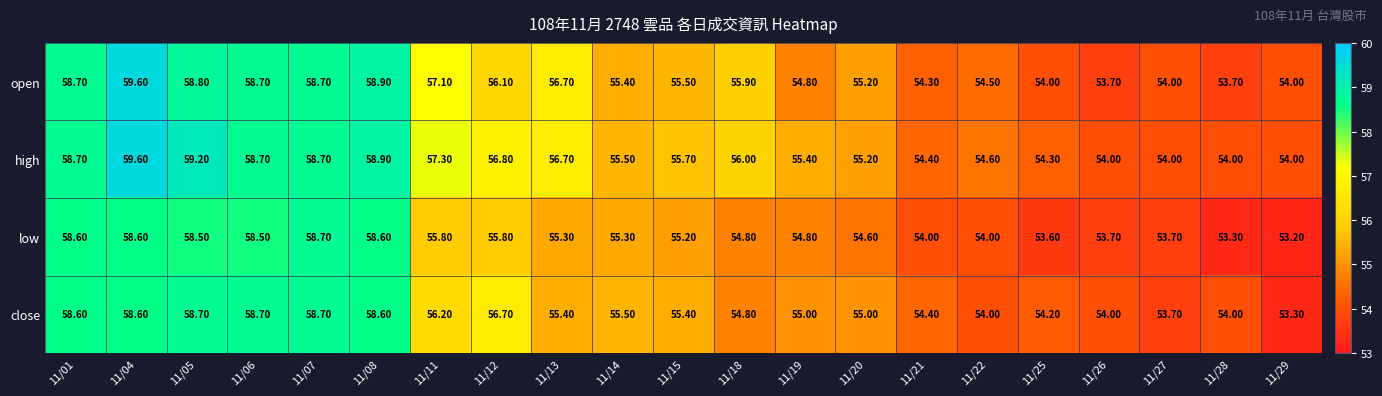

Rank the series by their average value, from lowest to highest.

low, close, open, high